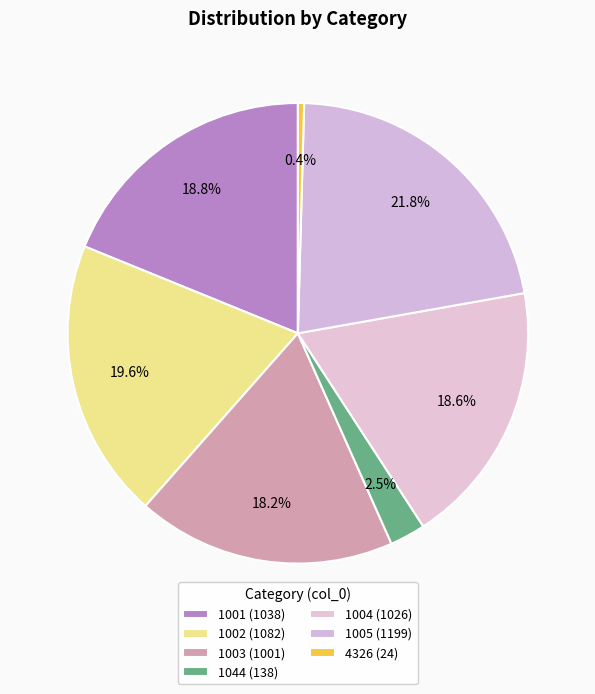

What percentage is NOT represented by 1004?

81.4%